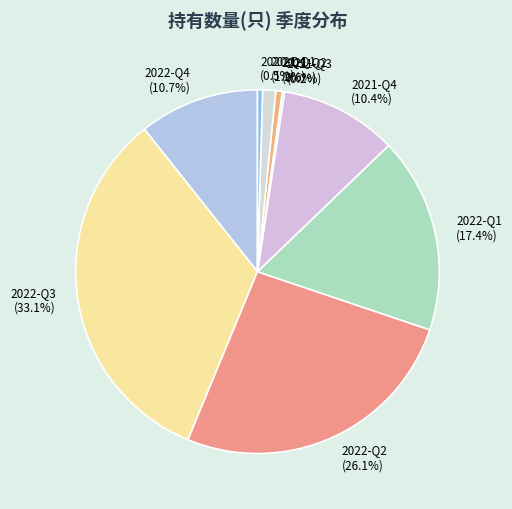

To the nearest percent, what is the difference between the largest and smallest slice percentages?

33%